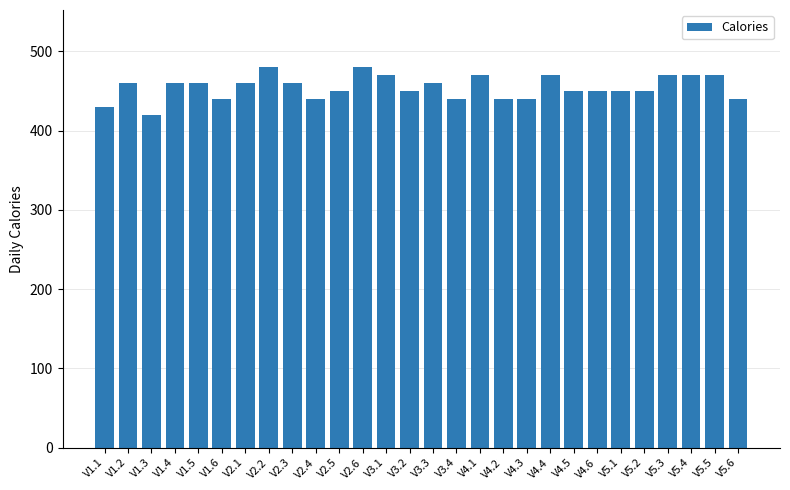

What is the average value?

455